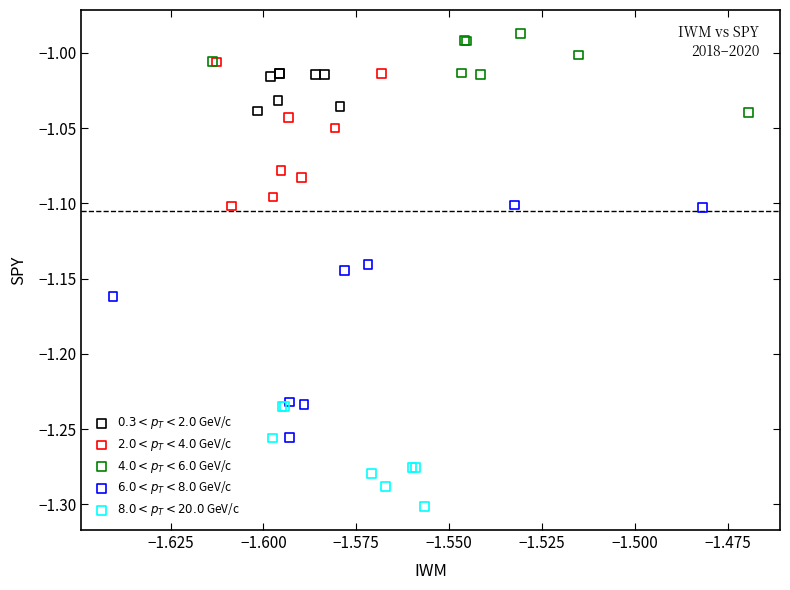

Which series has the widest spread of Y values?

$6.0 < p_T < 8.0$ GeV/c